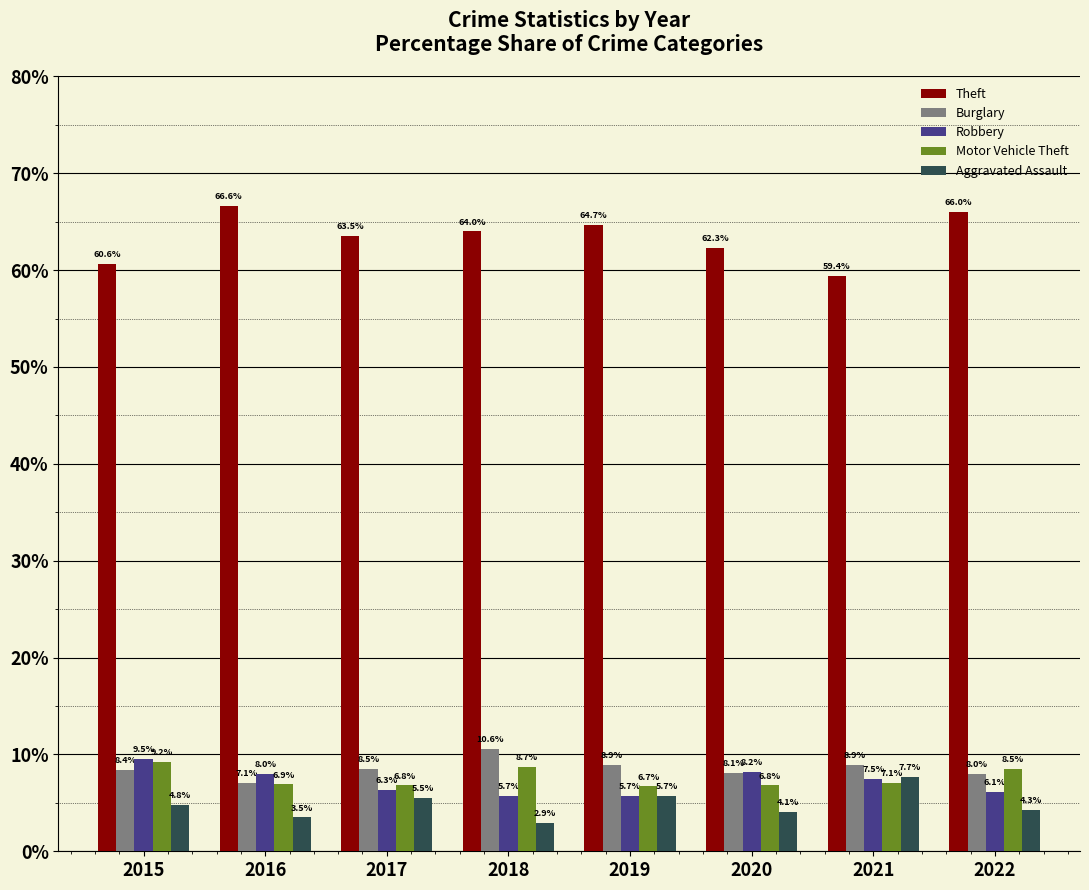

What is the average value of the Aggravated Assault series?

4.8